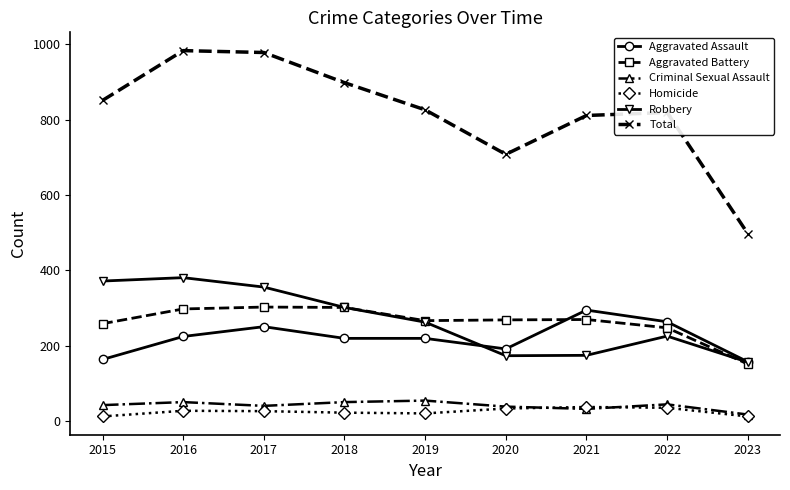

Which series has the largest total across all categories?

Total